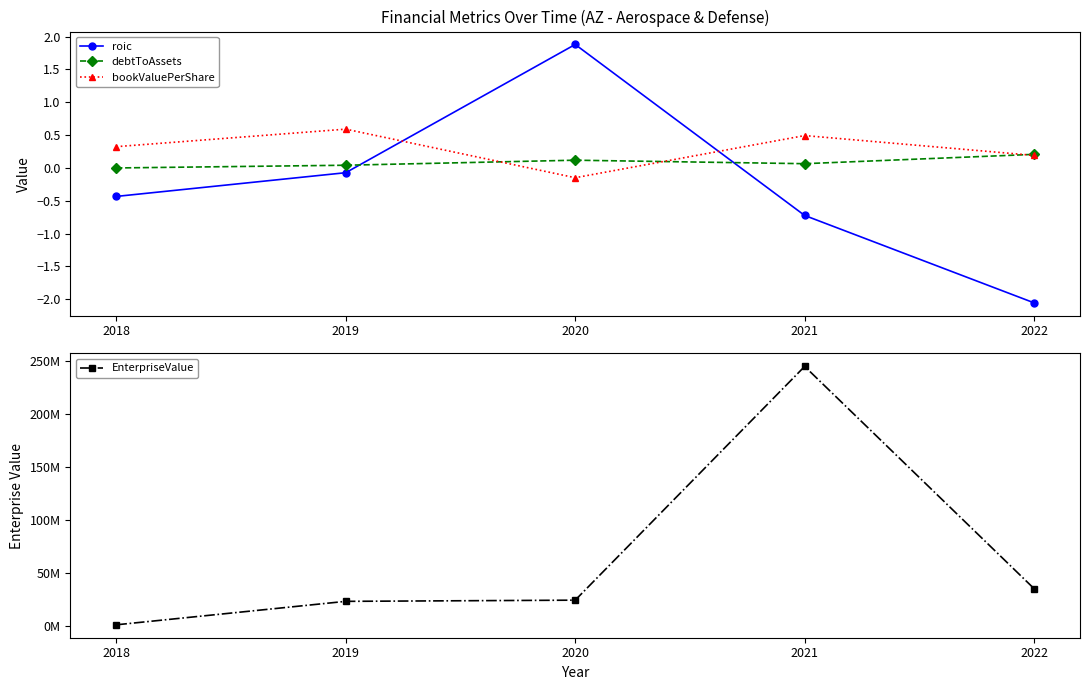

The value of debtToAssets at 2019 is 0.0. True or false?

True